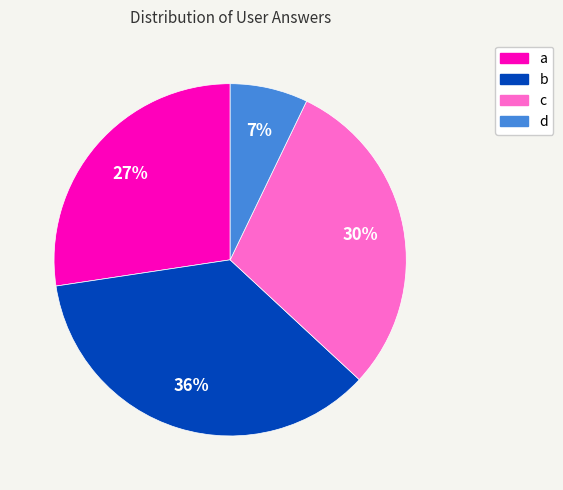

To the nearest percent, what is the difference between the c and b slice percentages?

6%